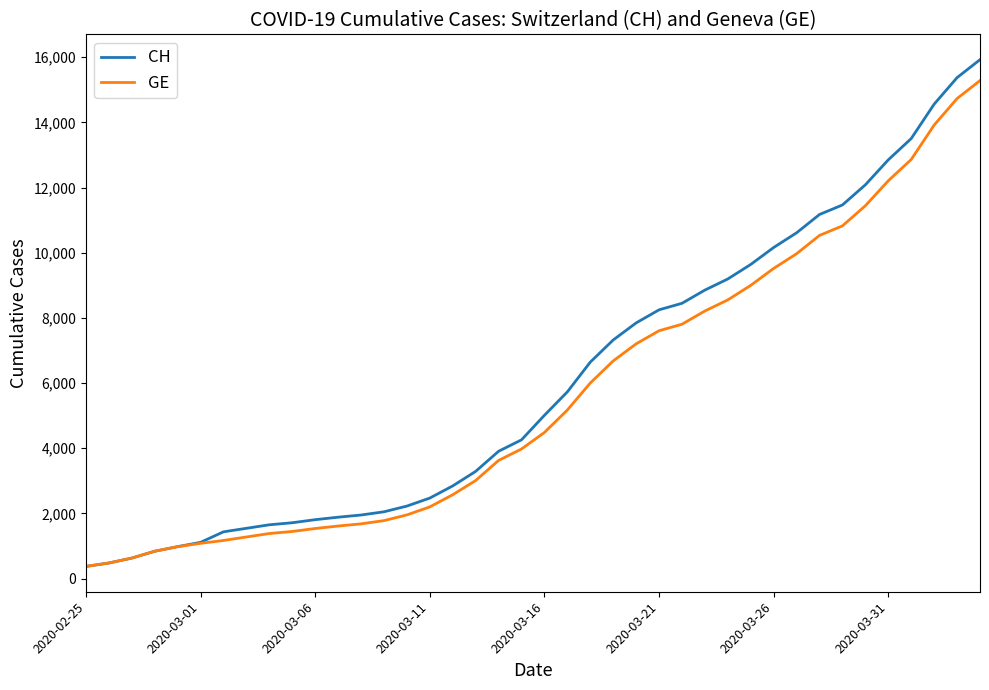

What is the maximum value shown in the chart?

15926